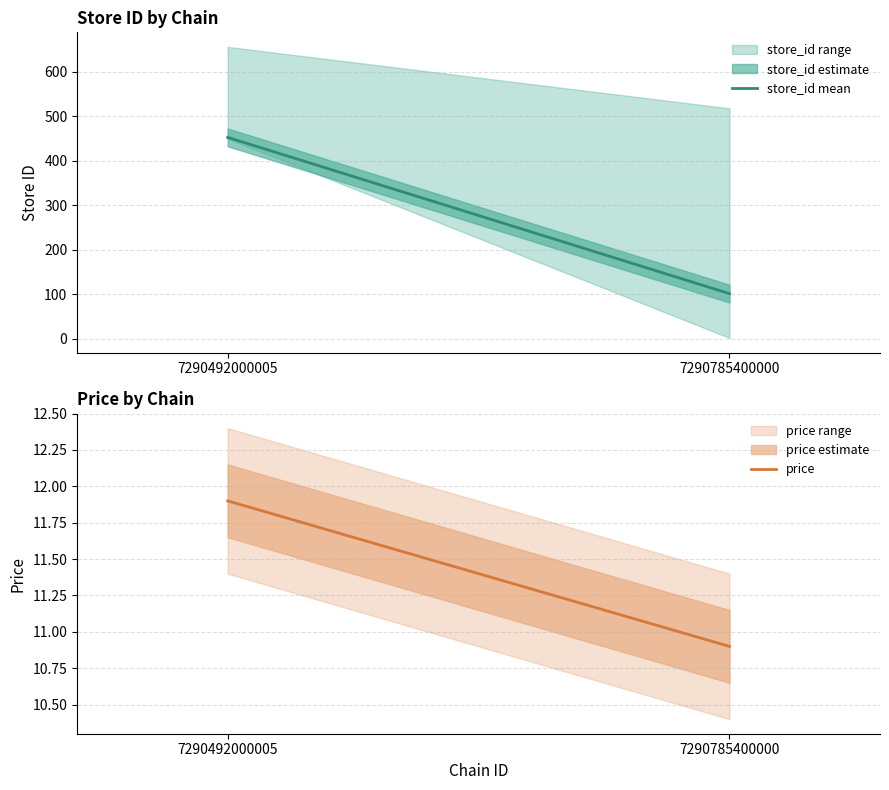

Which category has the highest value in the store_id mean series?

7290492000005